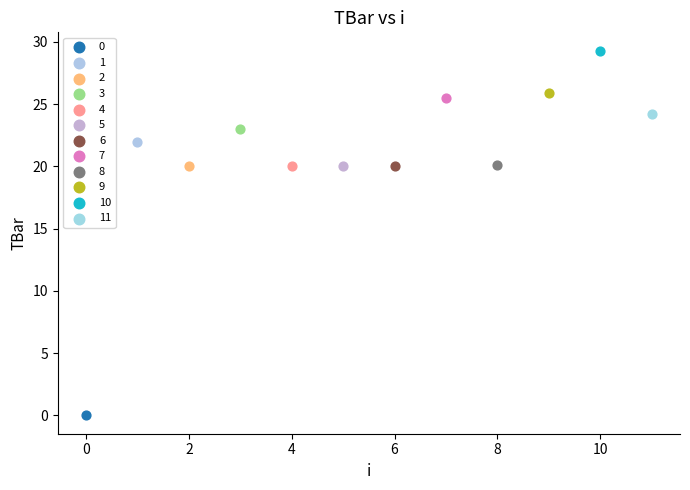

Which series reaches the maximum Y coordinate?

10